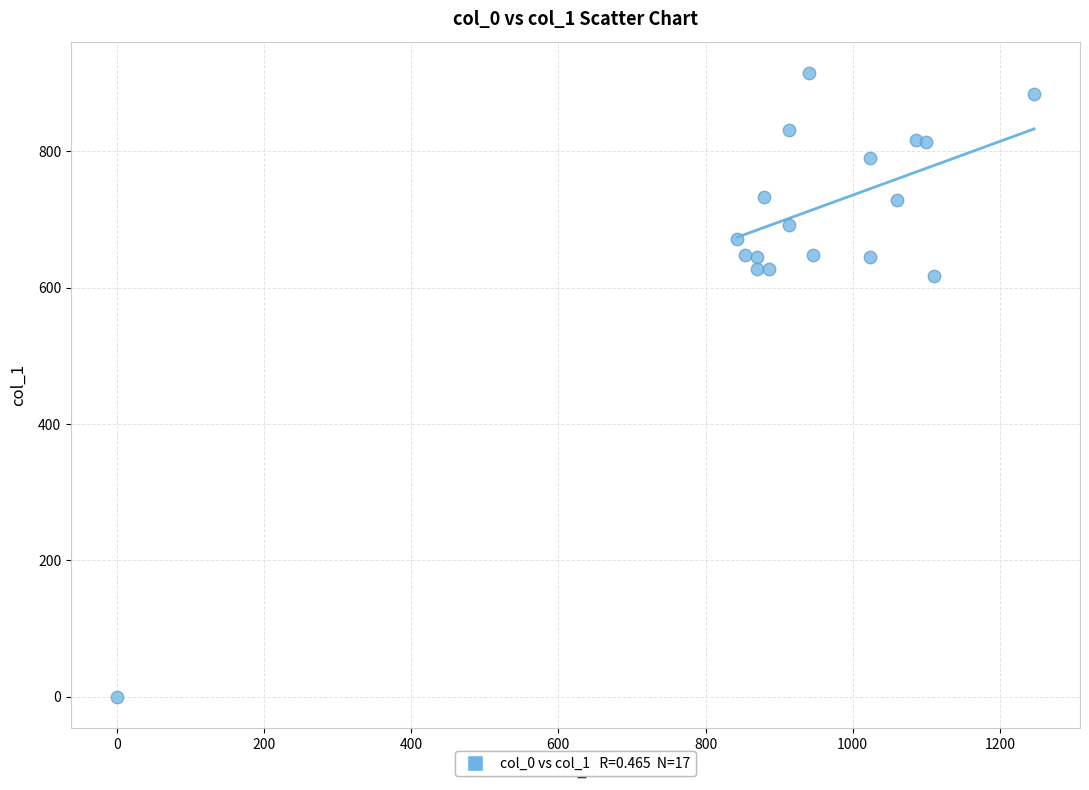

What Y value in the scatter plot is closest to 457?

617.6